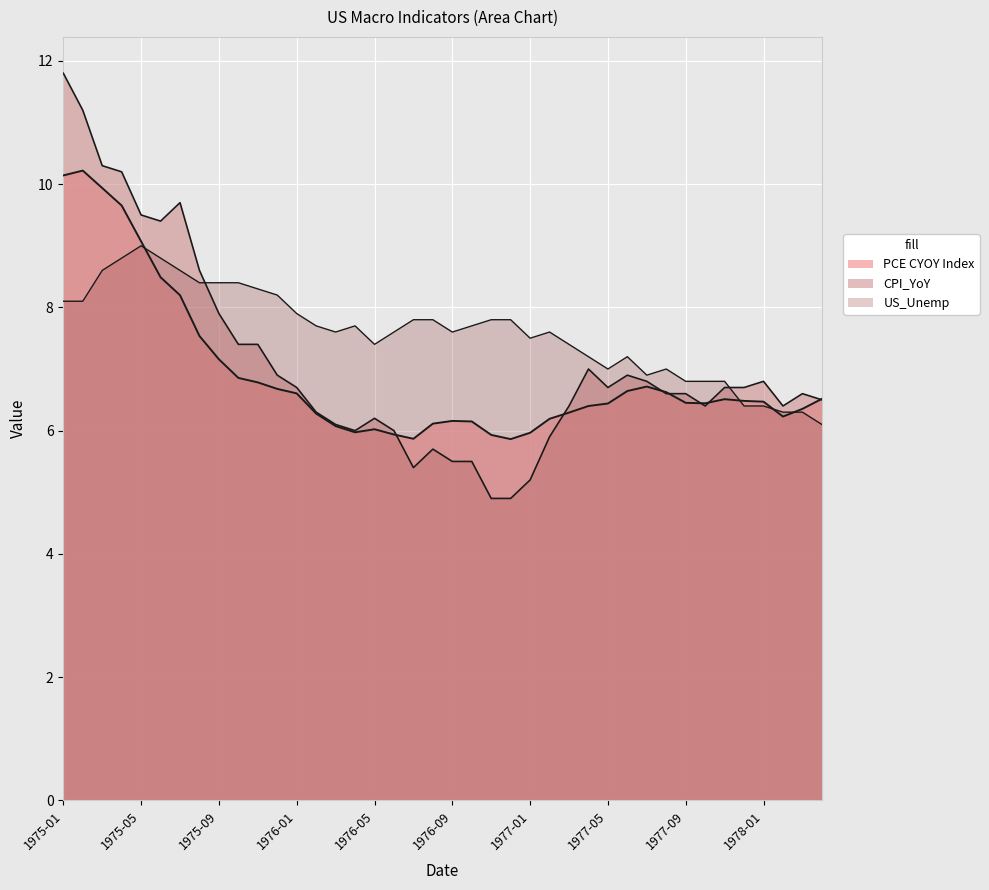

Rank the series by their average value, from highest to lowest.

US_Unemp, CPI_YoY, PCE CYOY Index